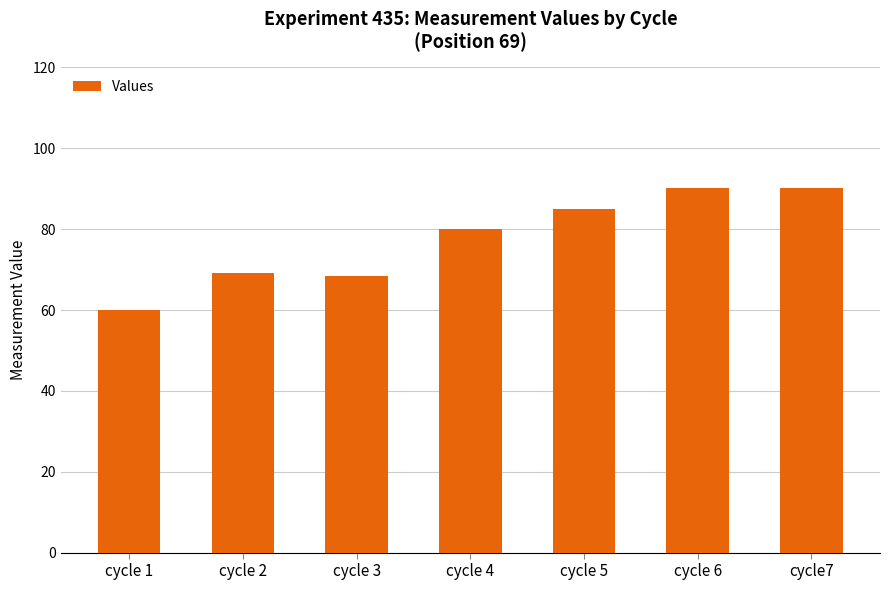

Read the value at cycle7.

90.1